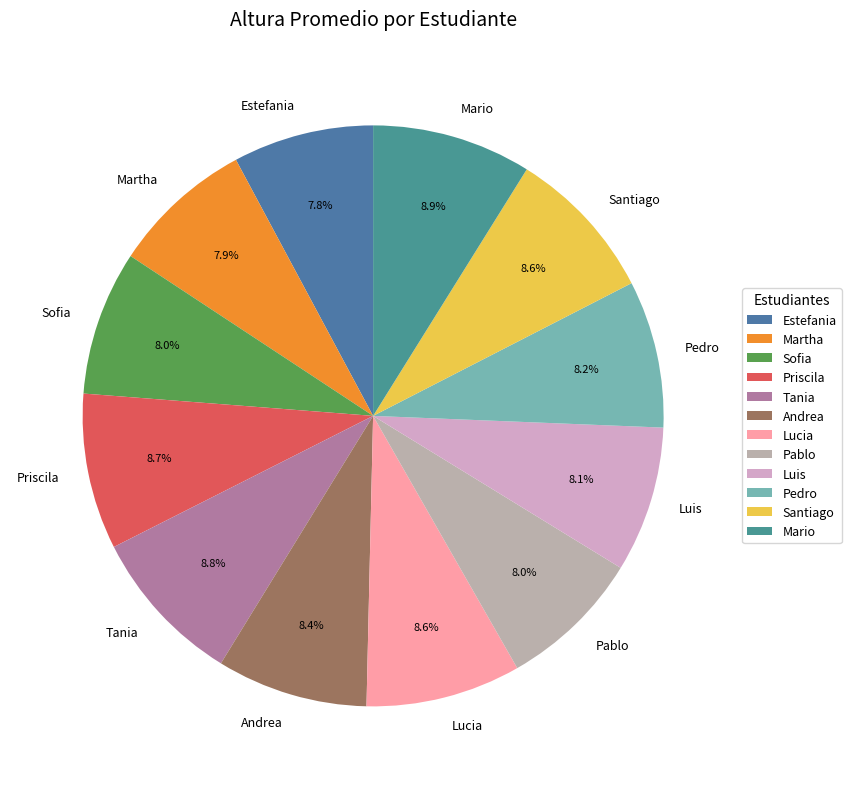

Approximately how many times larger is the value at Lucia compared to Santiago?

1.0